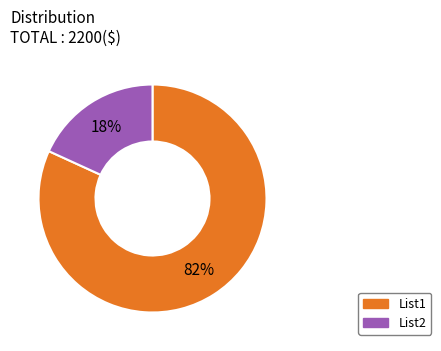

Rank the categories by value from lowest to highest.

List2, List1